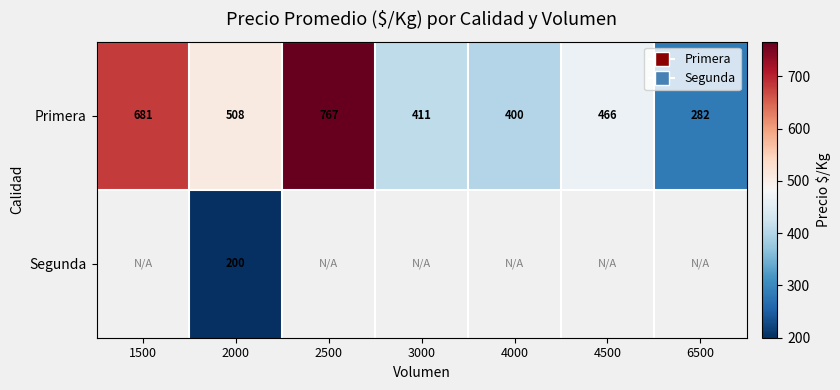

What is the minimum value shown in the chart?

200.0